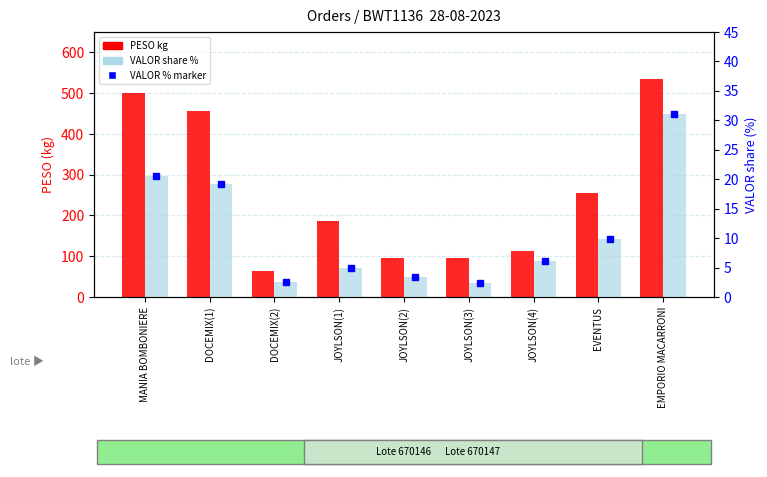

Rank the series at JOYLSON(2) from highest to lowest value.

PESO (kg), VALOR share (%)